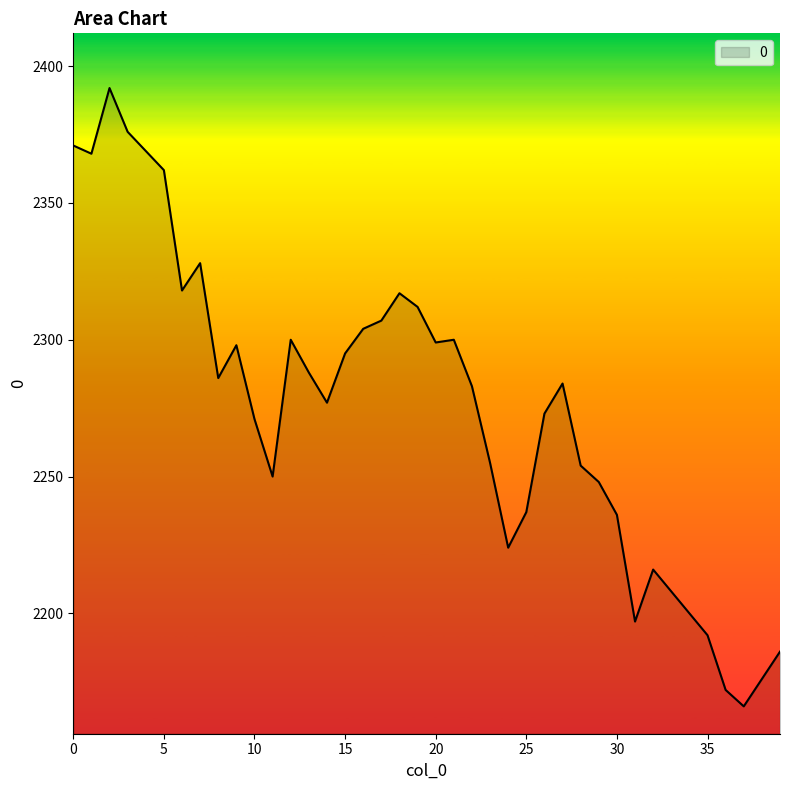

What is the difference between the second highest and second lowest values?

204